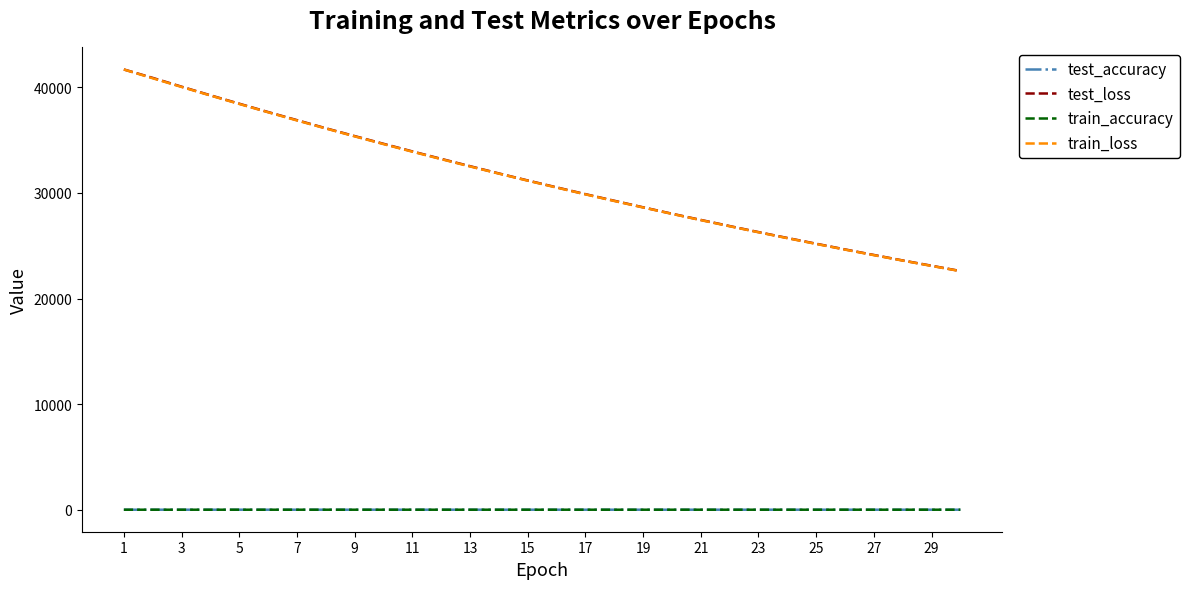

True or false: train_accuracy and train_loss cross at least once.

False